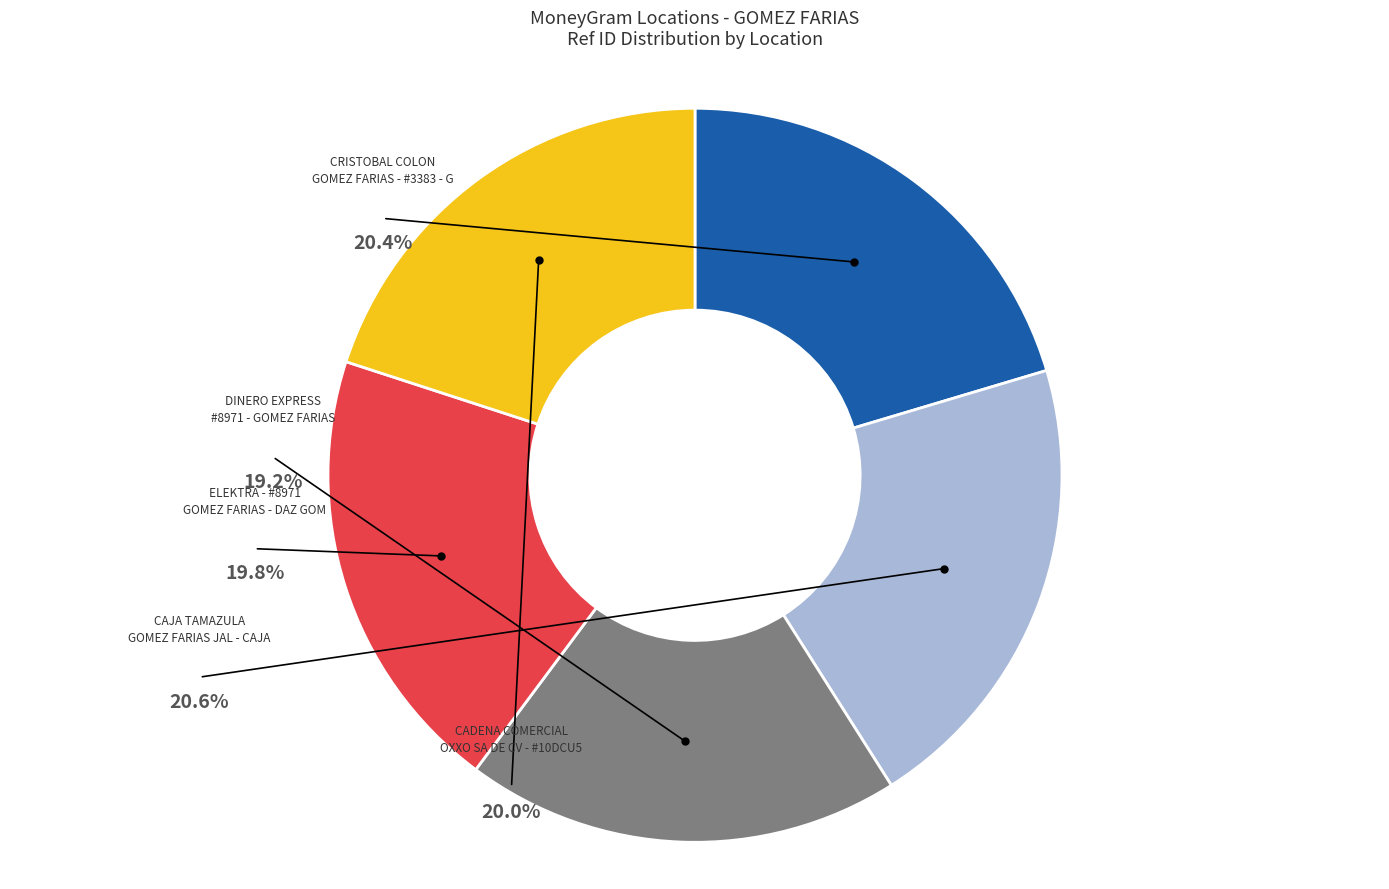

To the nearest percent, what is the combined percentage of CAJA TAMAZULA
GOMEZ FARIAS JAL - CAJA and CRISTOBAL COLON
GOMEZ FARIAS - #3383 - G?

41%